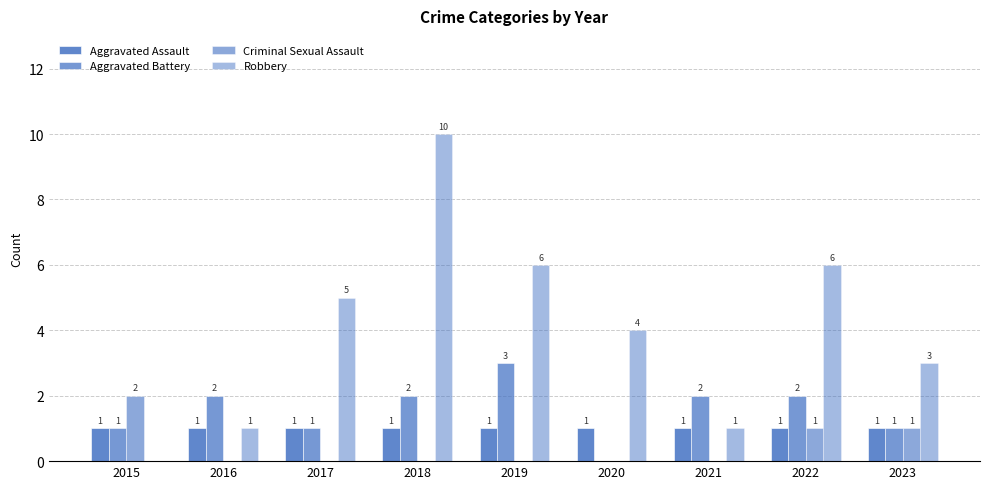

How many groups of bars are there?

9